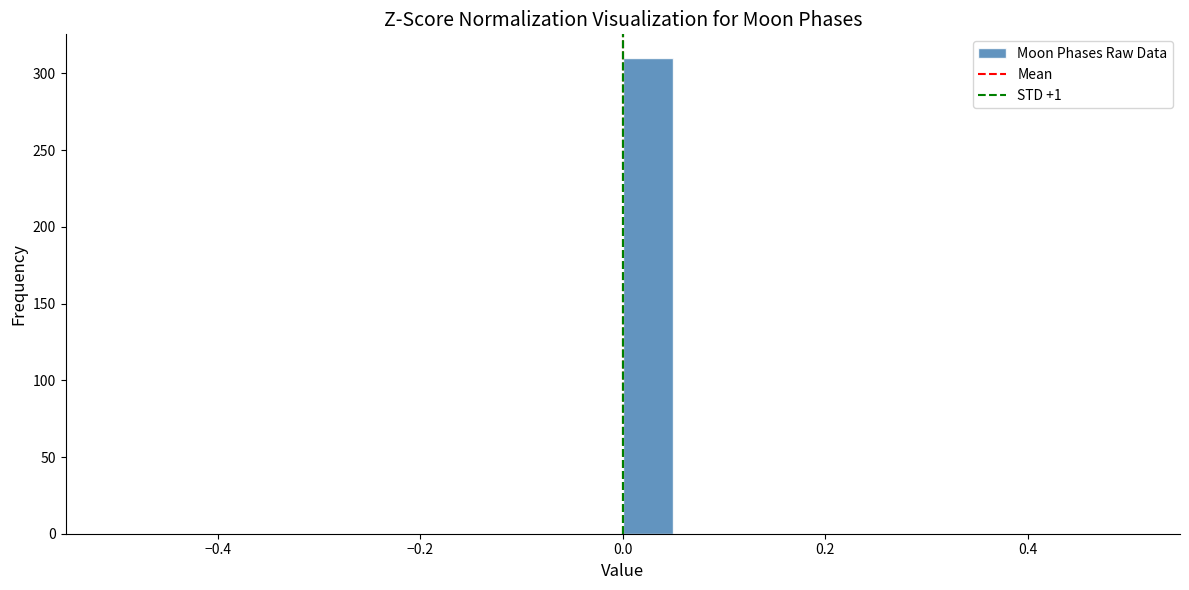

Read against the x-axis, roughly where is the centre of the tallest bar?

0.02